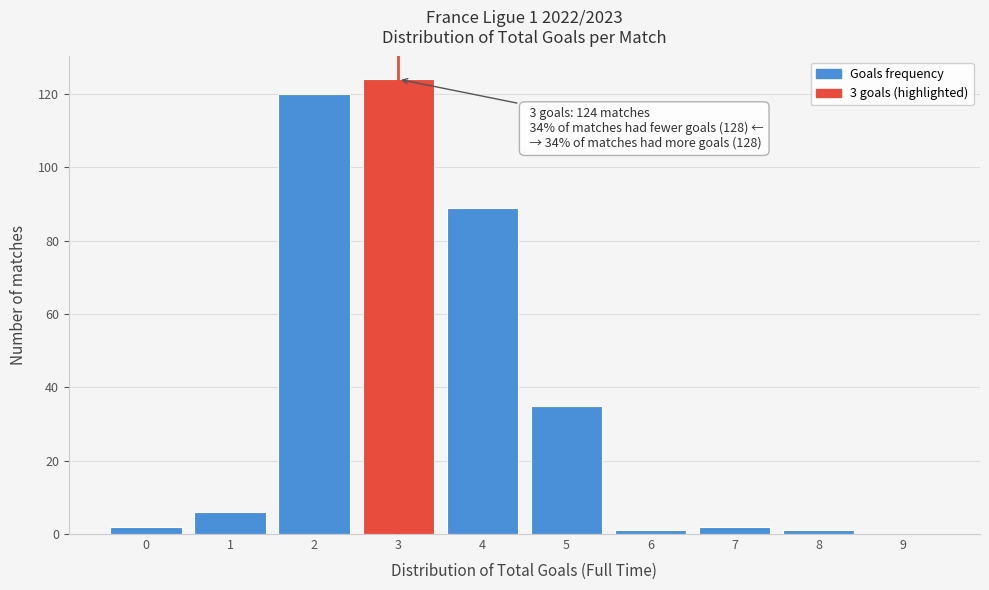

Reading left to right, what are all the values shown in this chart?

0=2	1=6	2=120	3=124	4=89	5=35	6=1	7=2	8=1	9=0